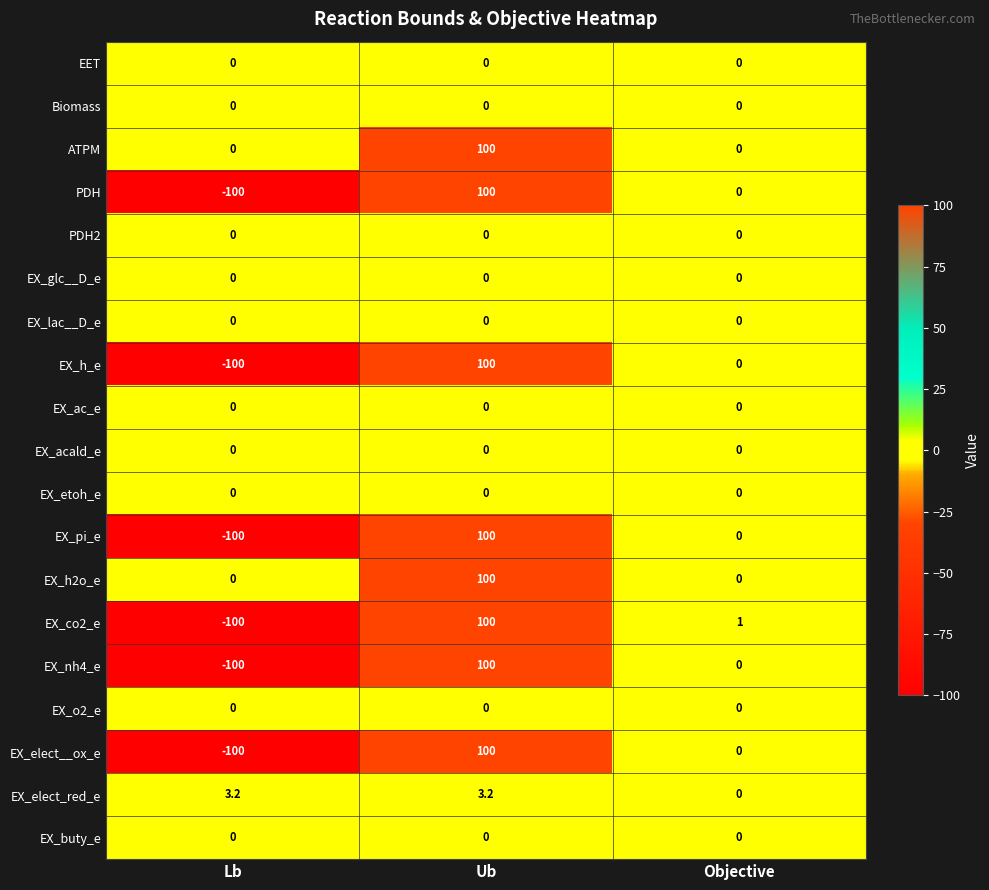

Where is EX_co2_e nearest to the value 0?

Objective